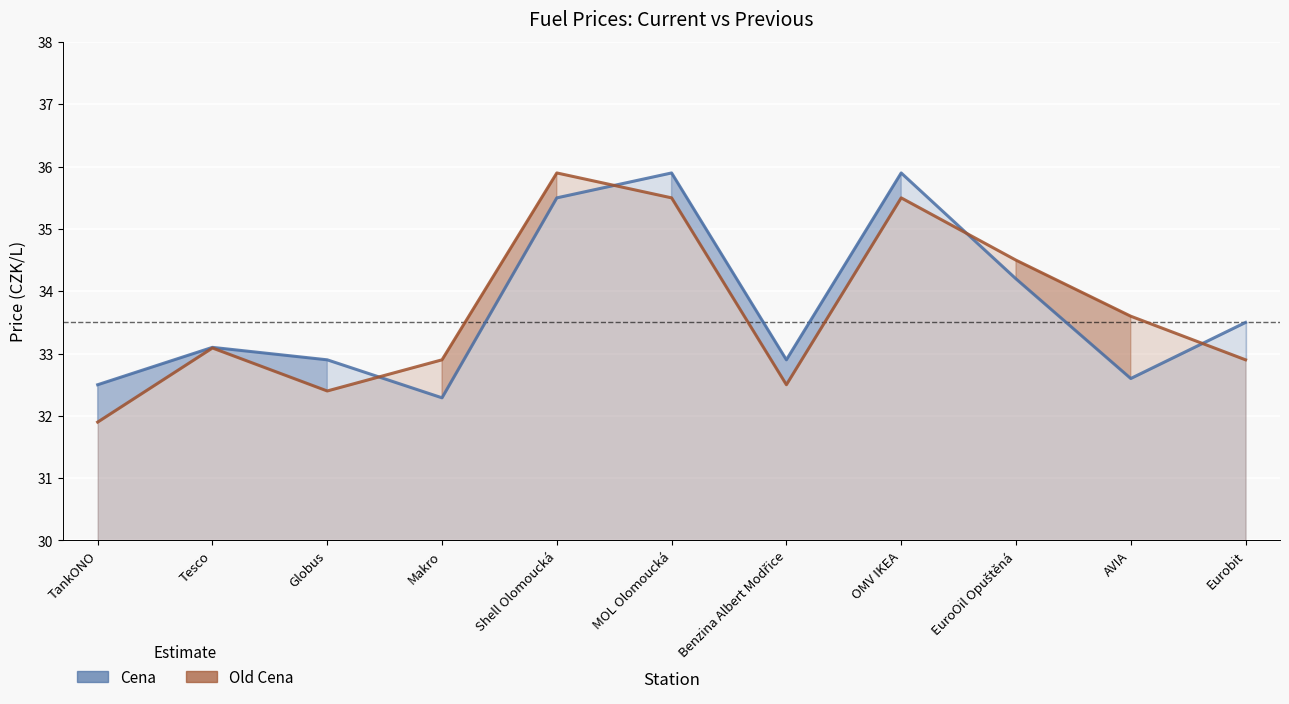

List the series in order of their overall mean, highest first.

Cena, Old Cena